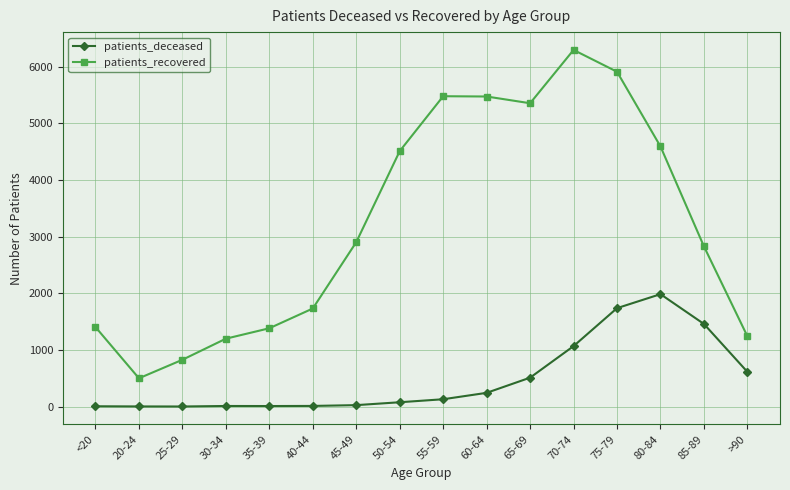

The value of patients_deceased at 65-69 is 511. True or false?

True